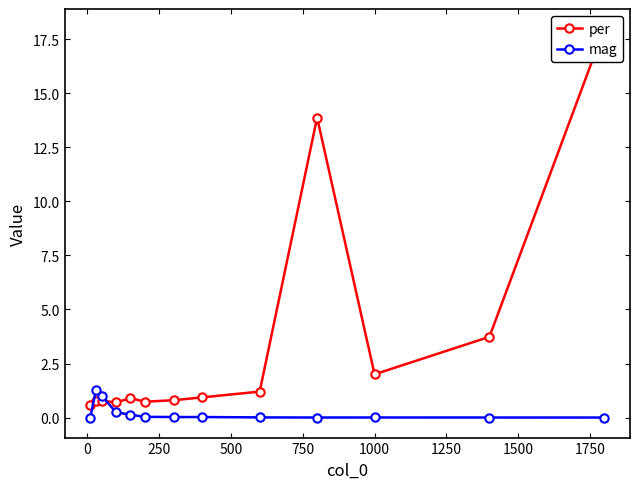

Which series has the widest spread of values?

per